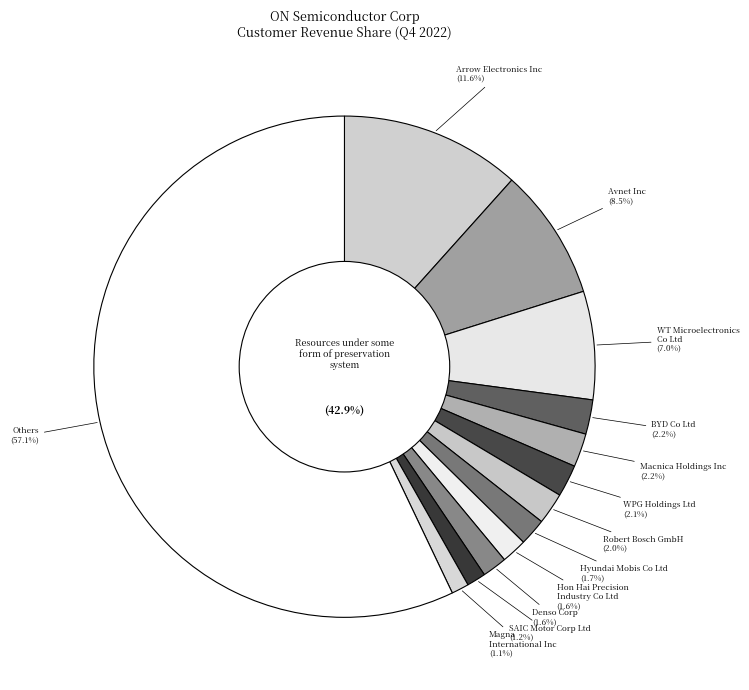

What is the change in value from Avnet Inc to Denso Corp?

-6.9